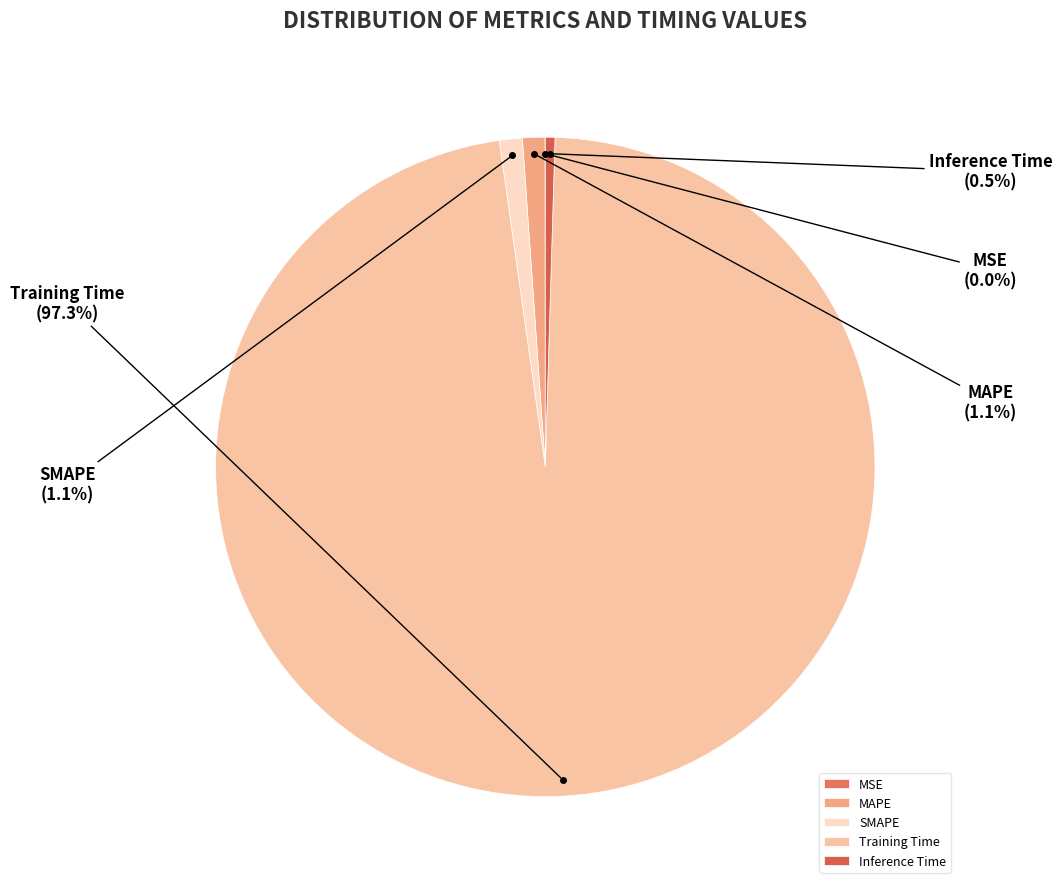

Which slice represents more than half of the pie?

Training Time